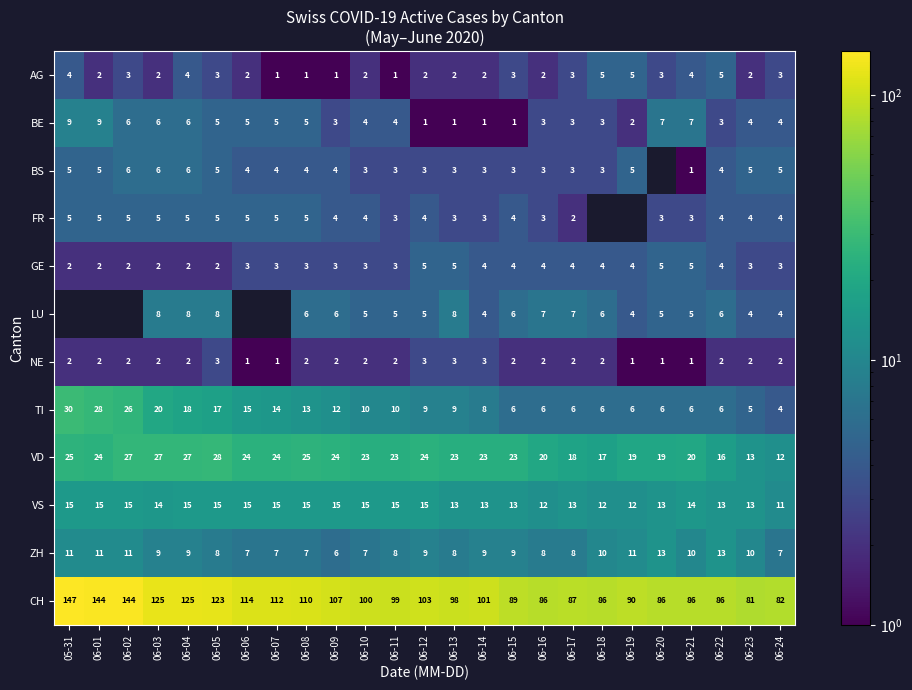

What is the sum of all CH values?

2611